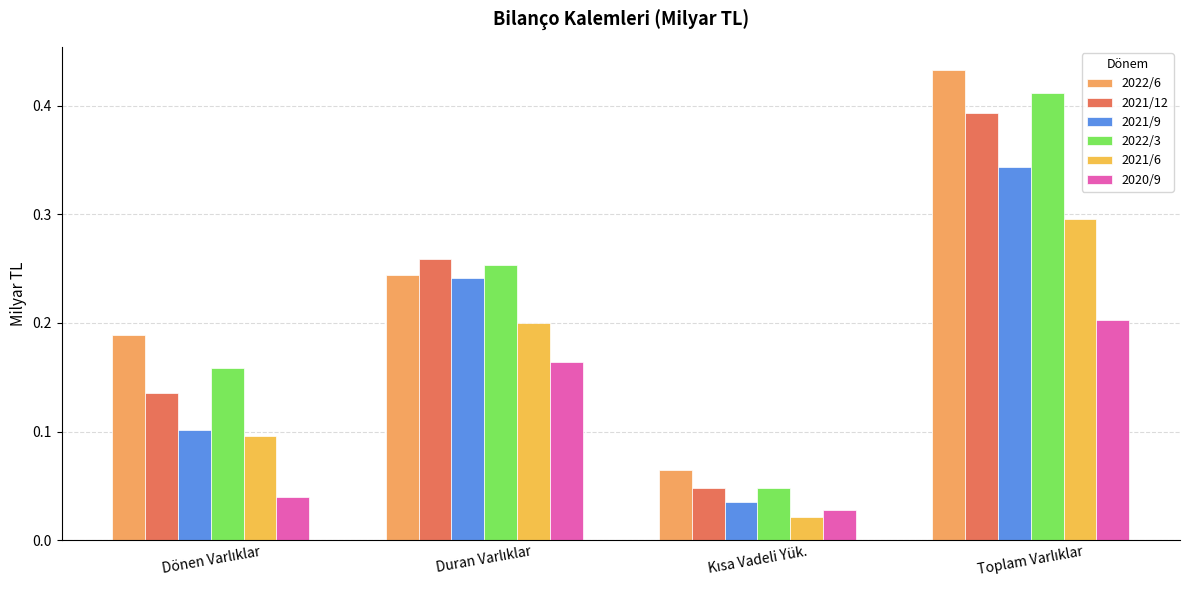

How many bars are there in total?

24